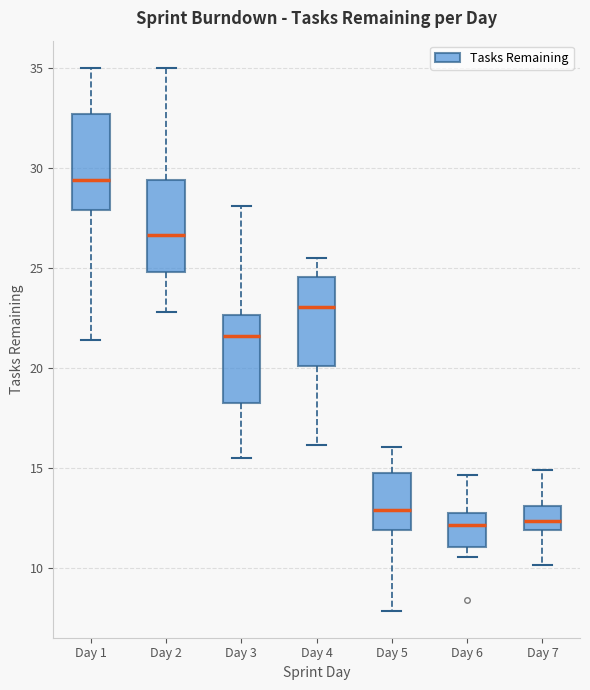

Where does the lower whisker of the box for Day 1 end on the y-axis? The values are not printed on the chart, so give them approximately, as read against the axis.

21.5